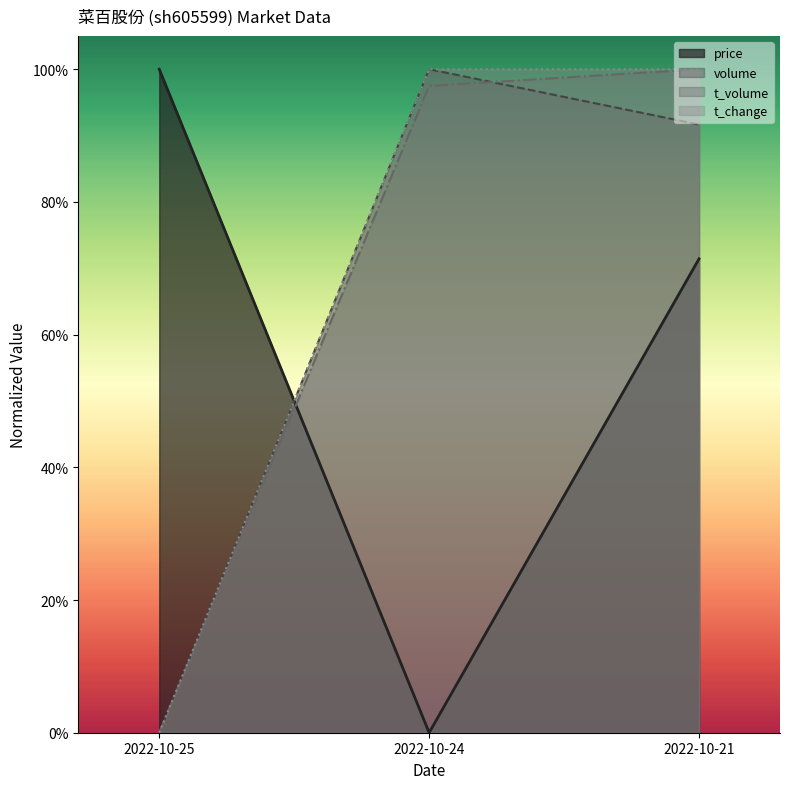

Reading left to right, extract all data points from this chart.

price: 1.0	0.0	0.7
volume: 0.0	1.0	0.9
t_volume: 0.0	1.0	1.0
t_change: 0.0	1.0	1.0